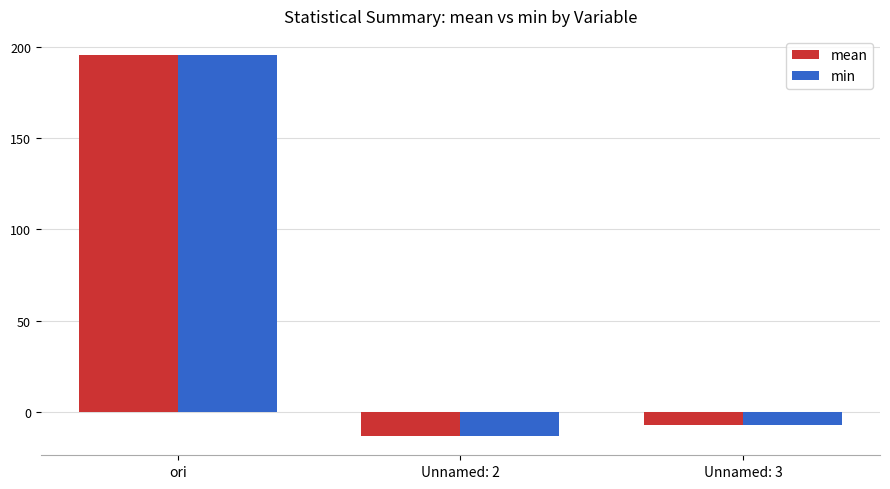

At how many categories does at least one series exceed 15?

1